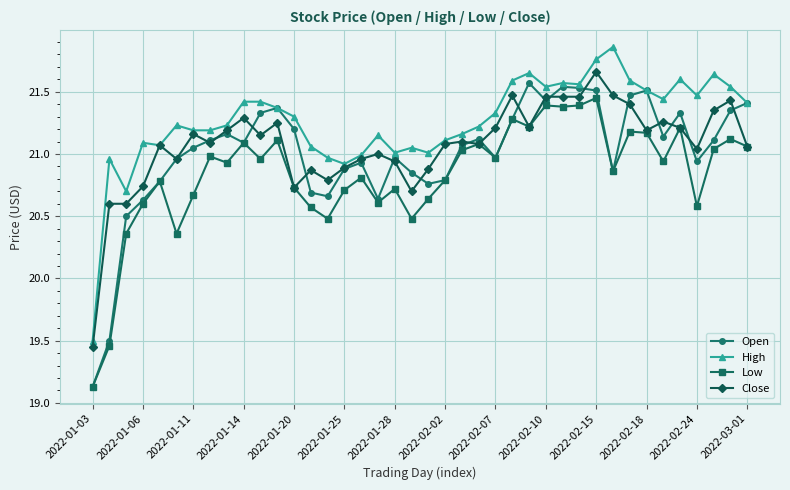

What is the minimum value shown in the chart?

19.1